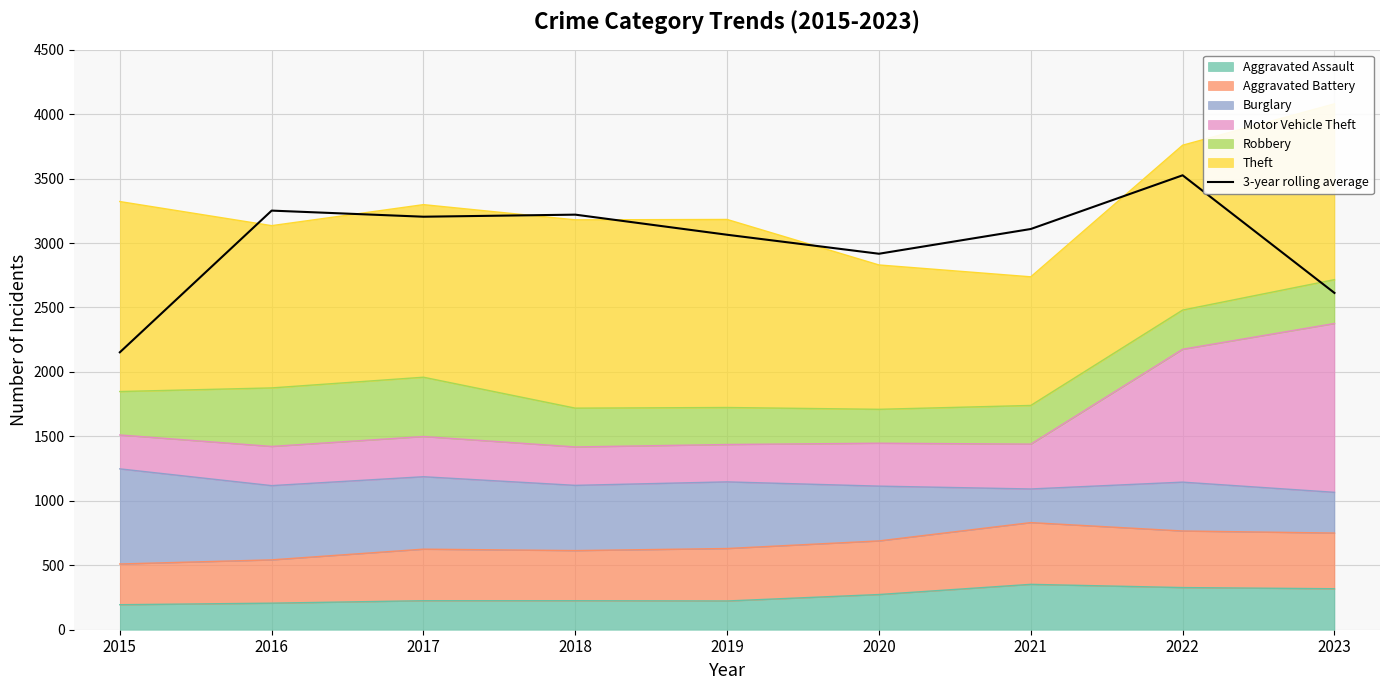

Reading left to right, list all the values displayed in this chart.

2015=2152.3	2016=3251.7	2017=3204.3	2018=3220.3	2019=3064.3	2020=2917.0	2021=3109.0	2022=3525.7	2023=2613.0